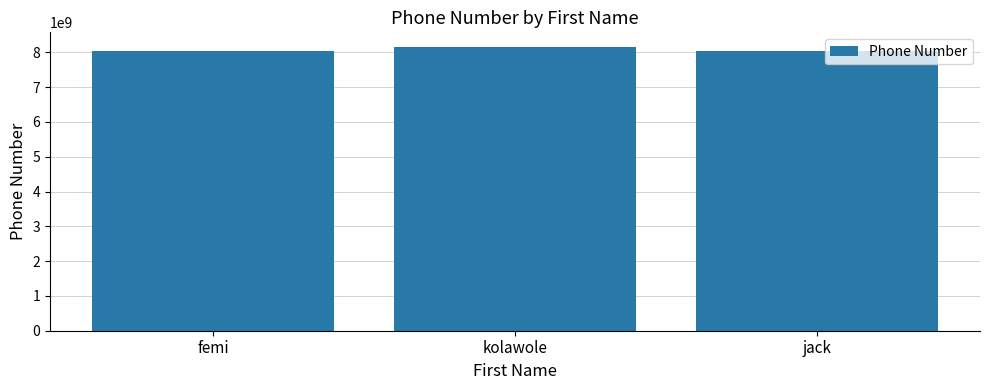

What is the ratio of the value at femi to the value at jack?

1.0